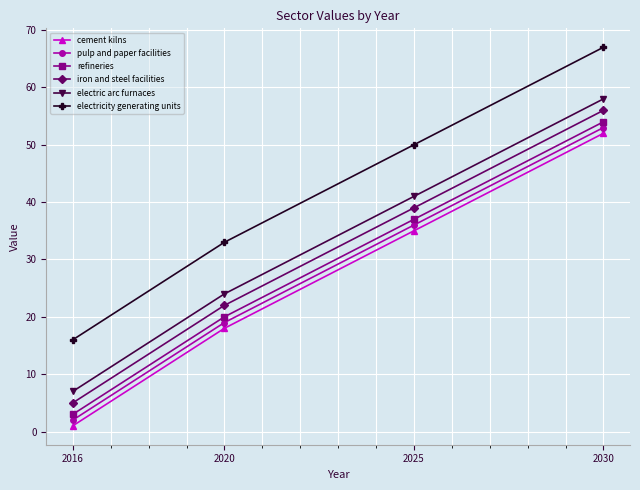

What is the difference between the highest and lowest values at 2025?

15